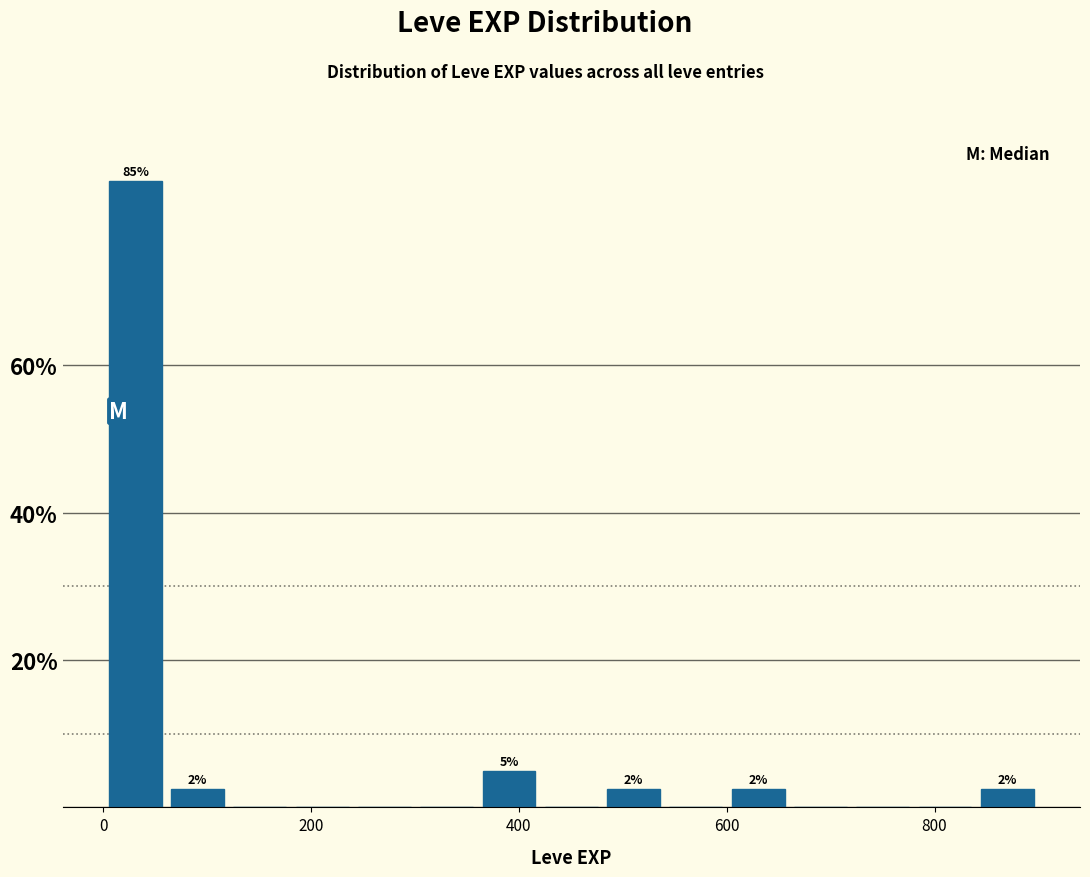

Around what value on the x-axis is the tallest bar? Give the approximate position of its centre, as read against the axis.

40